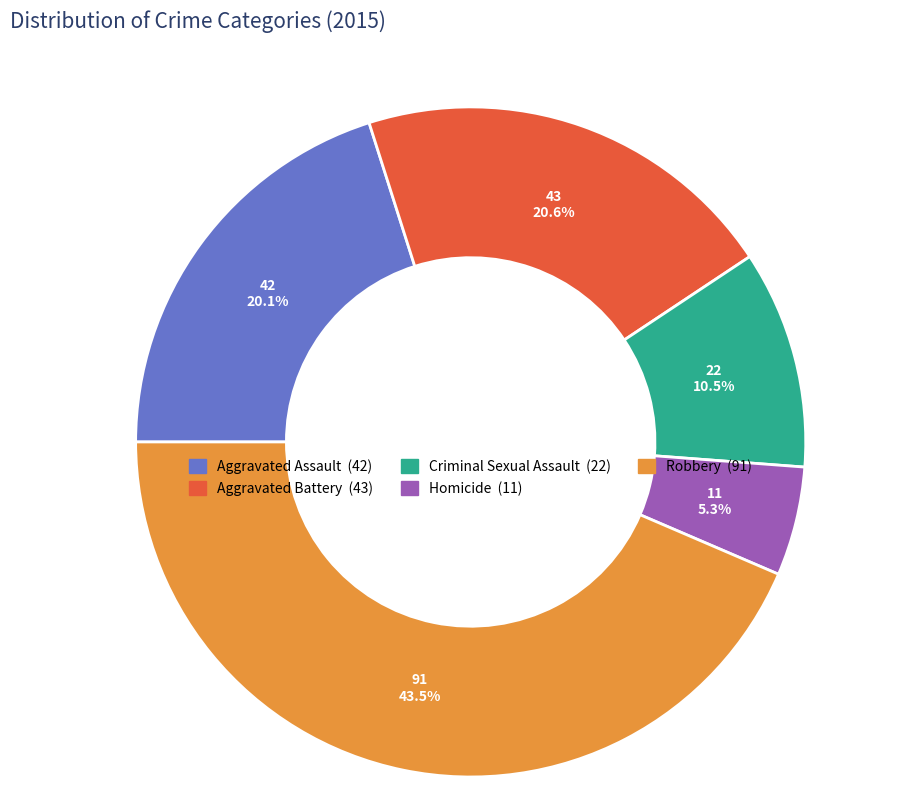

Does Homicide represent more than half of the total?

No